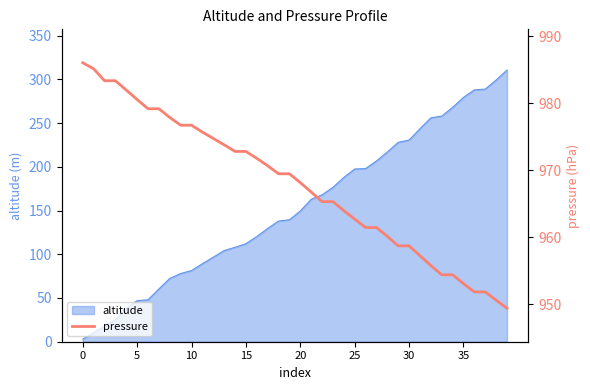

What is the smallest value displayed?

949.4